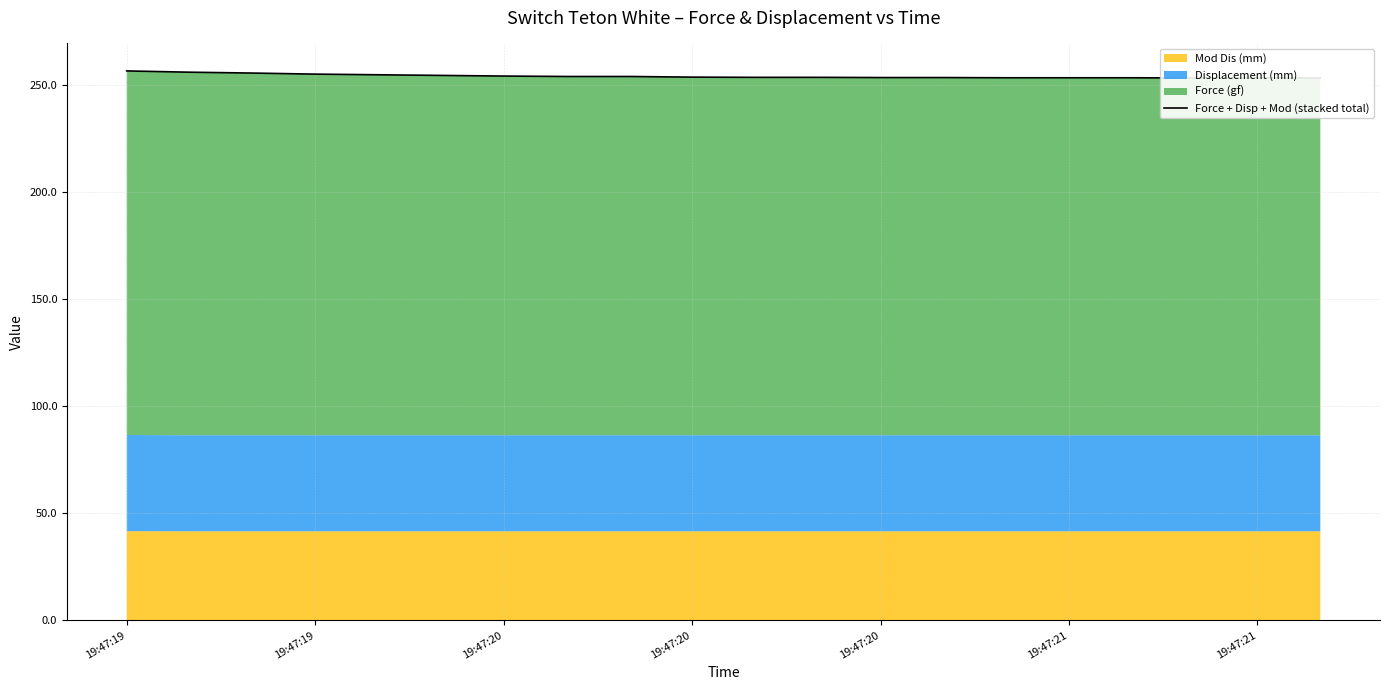

Is it true that the value at 19:47:19 is 65.4?

False